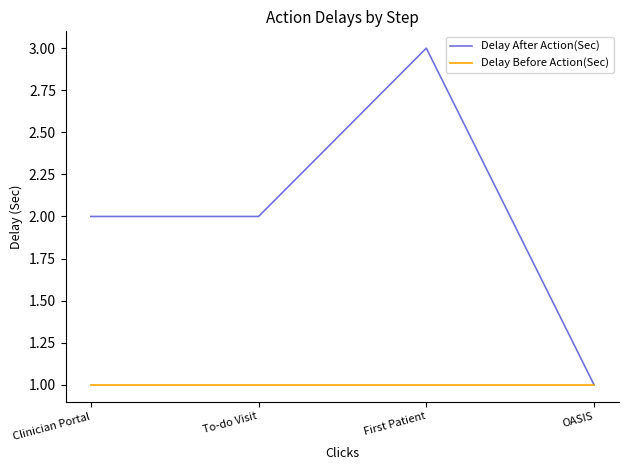

What is the highest value of the Delay After Action(Sec) series?

3